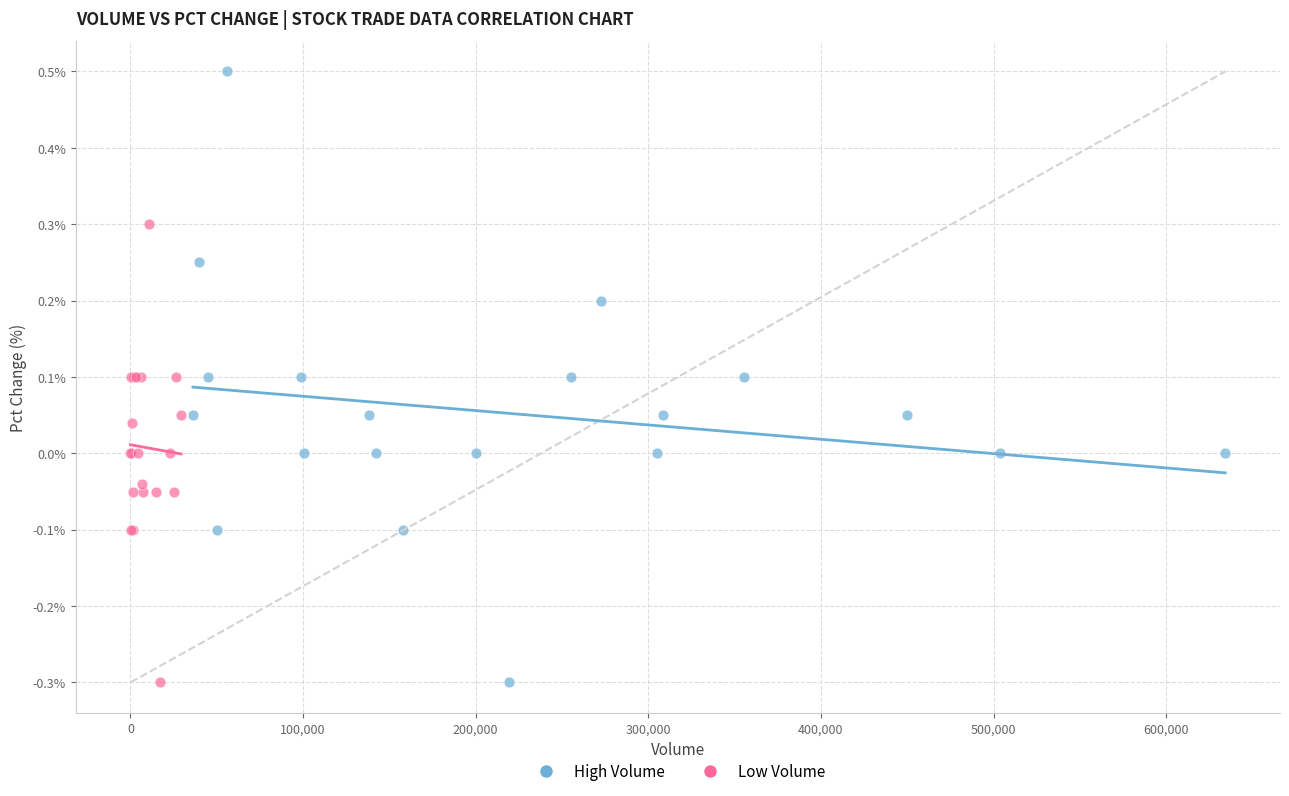

Which series reaches the maximum Y coordinate?

High Volume